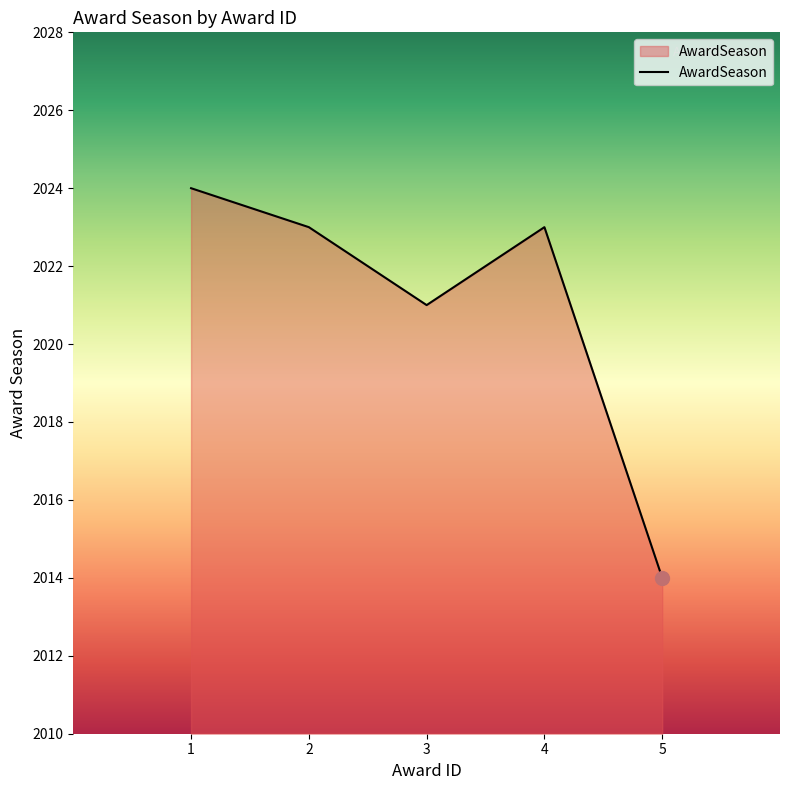

Which label corresponds to the largest value in the chart?

1